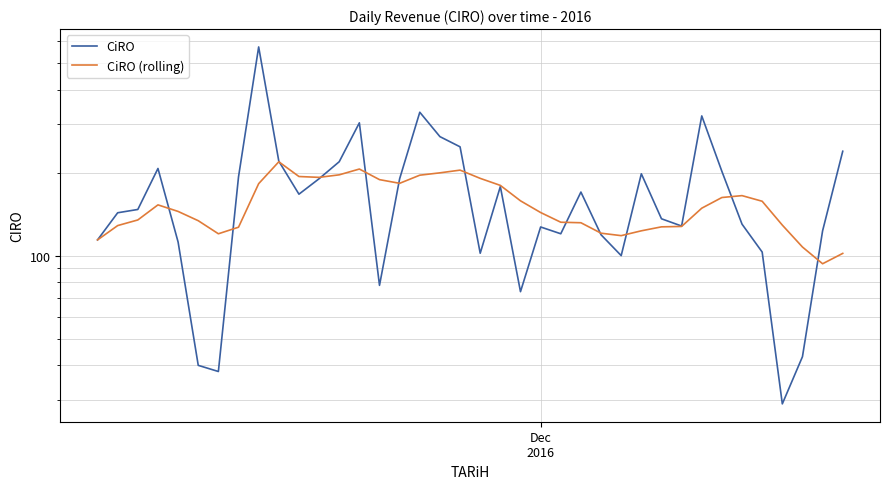

What is the maximum value for CiRO?

571.0